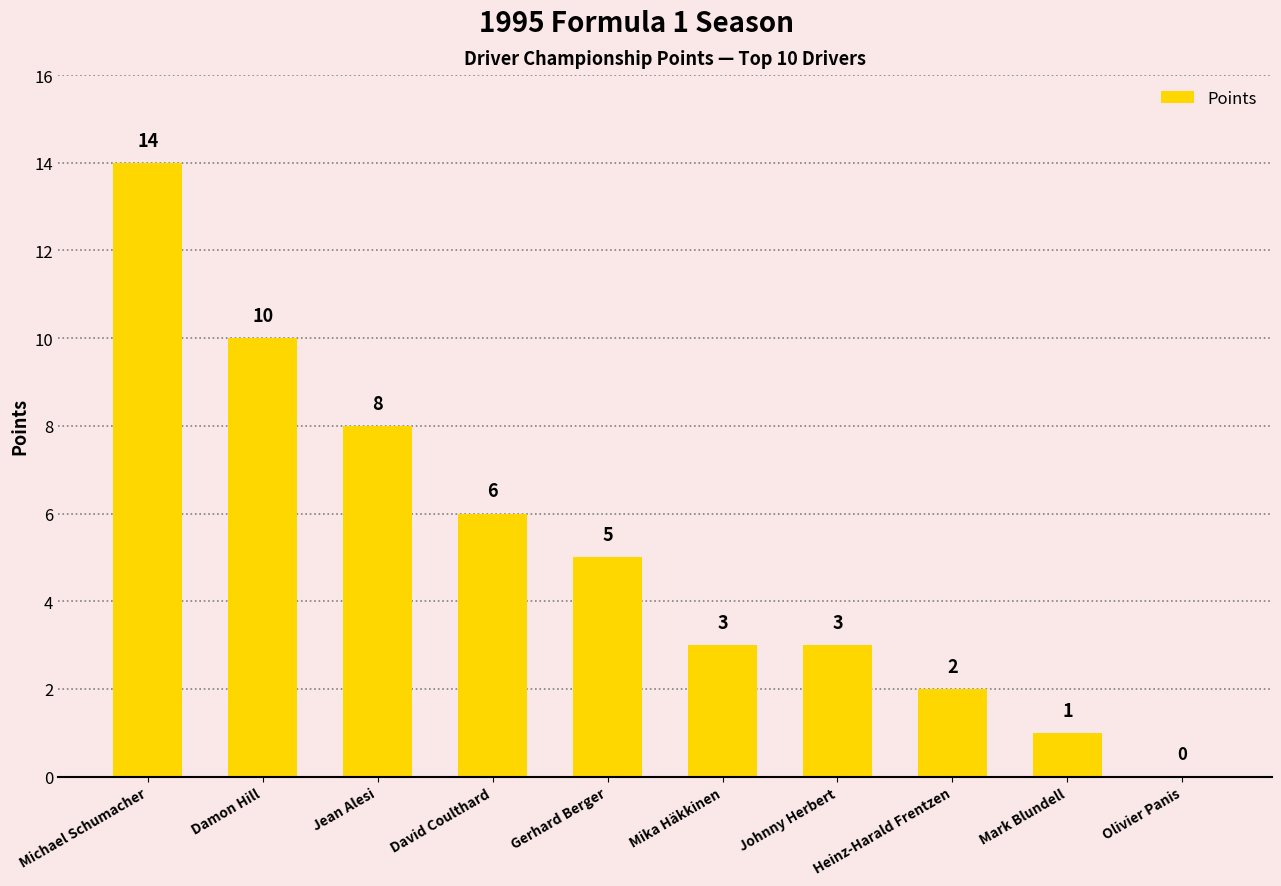

The chart shows a value of 10 at Damon Hill. True or false?

True